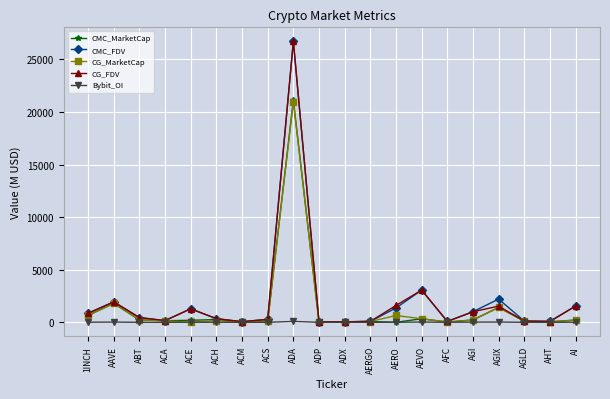

What is the highest value of the CG_MarketCap series?

20944.1